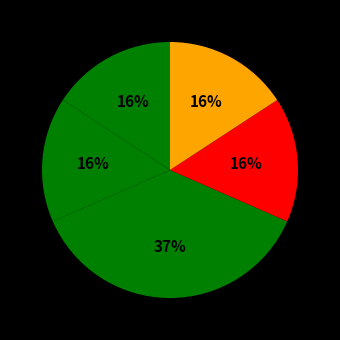

How many slices are in this pie chart?

5